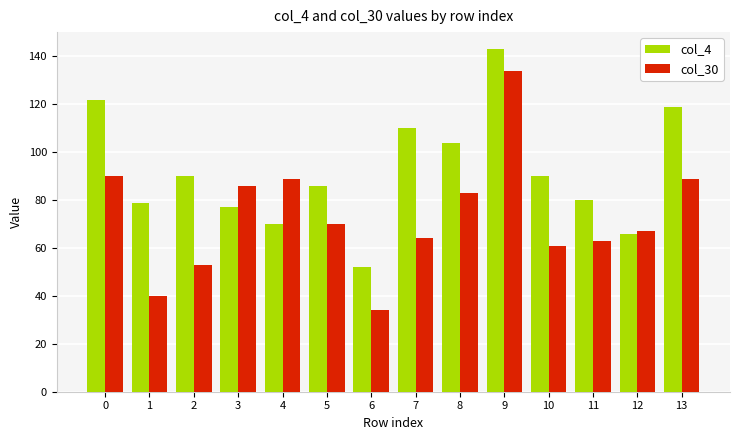

The value of col_4 at 6 is 52. True or false?

True